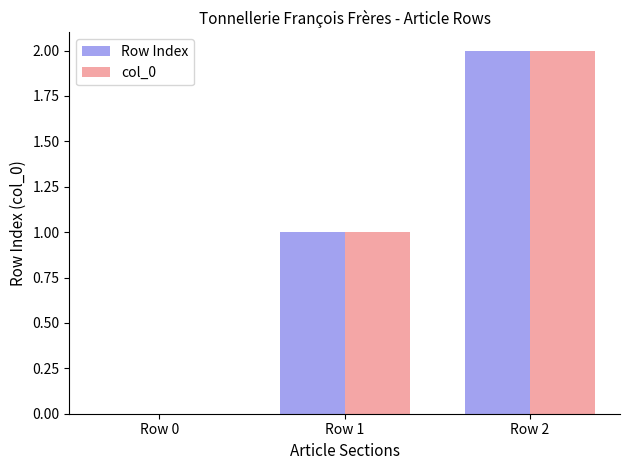

Is the value of col_0 at Row 2 greater than the value of Row Index at Row 0?

Yes